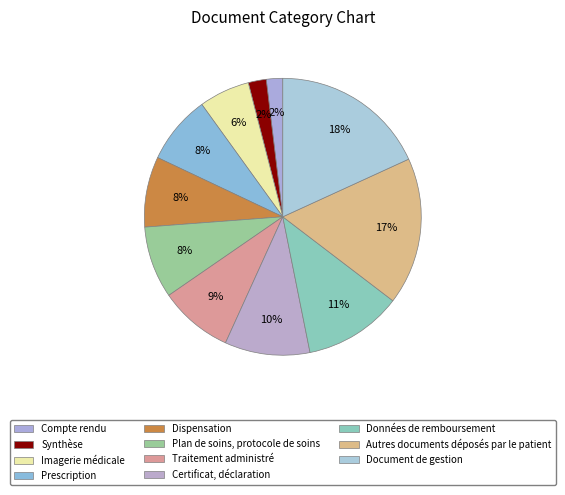

How many segments does this pie chart have?

11